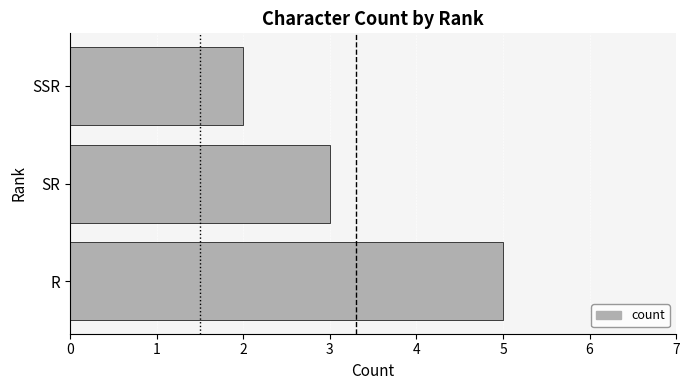

Which label corresponds to the smallest value in the chart?

SSR